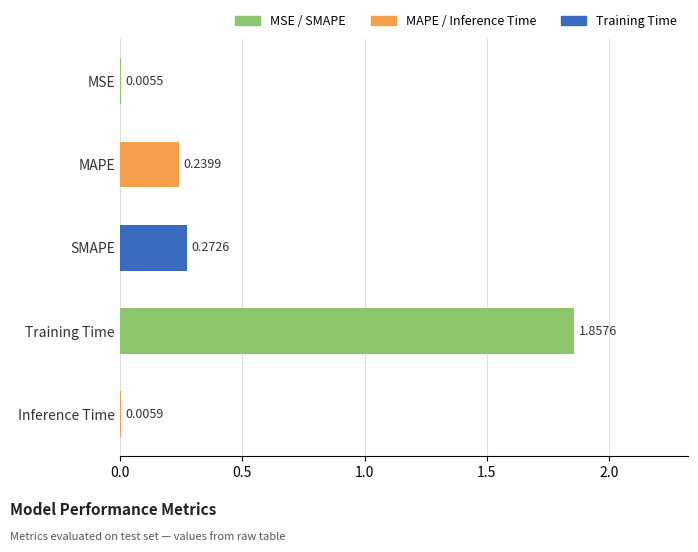

What is the change in value from SMAPE to Training Time?

+1.6